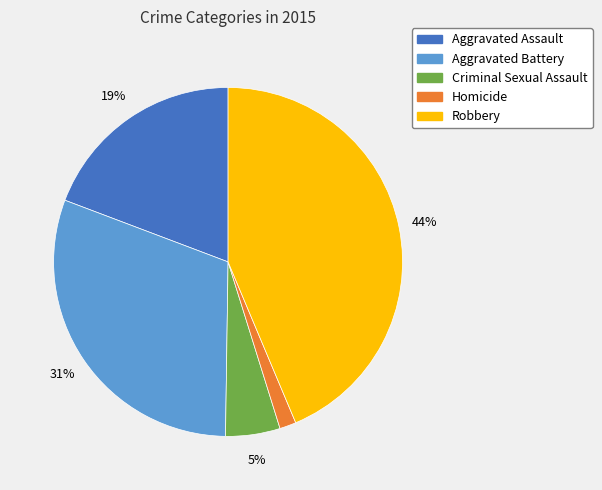

Count the number of slices in the pie.

5